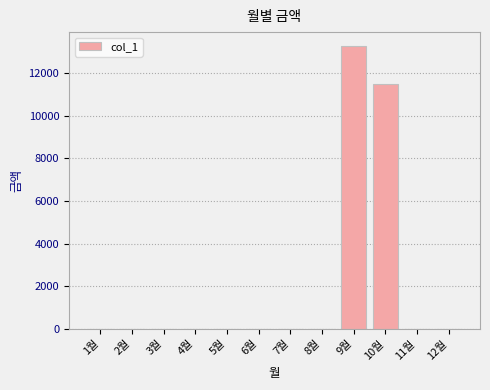

Reading right to left, what are all the values shown in this chart?

12월=0	11월=0	10월=11480	9월=13270	8월=0	7월=0	6월=0	5월=0	4월=0	3월=0	2월=0	1월=0